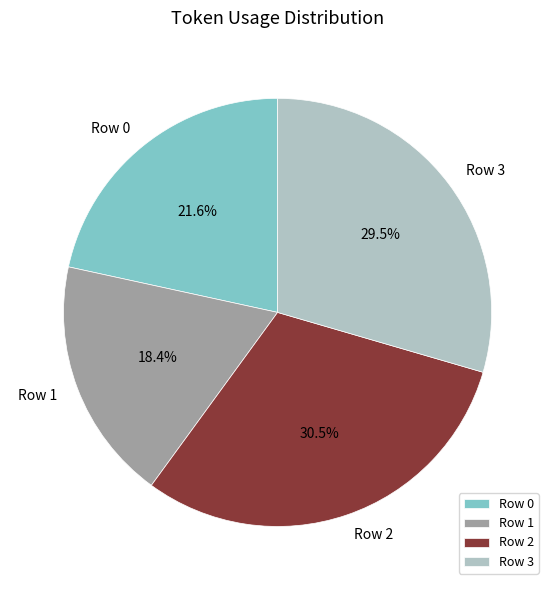

How many slices are in this pie chart?

4